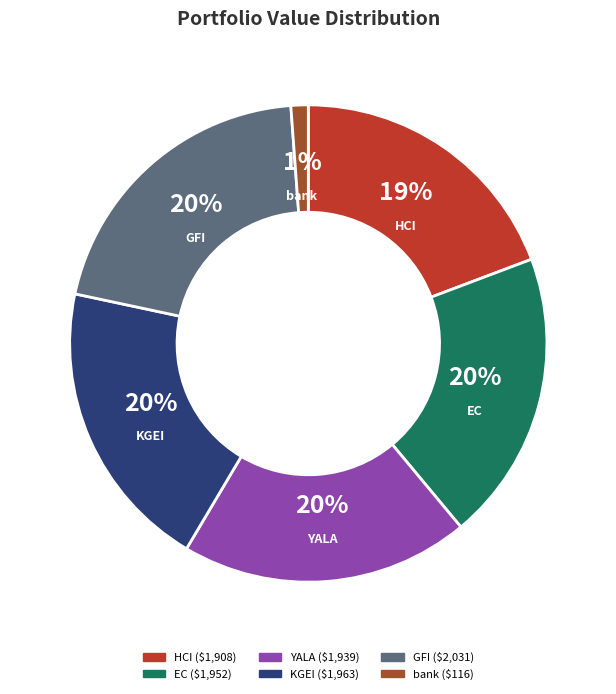

Combined, do bank and HCI account for over 50%?

No